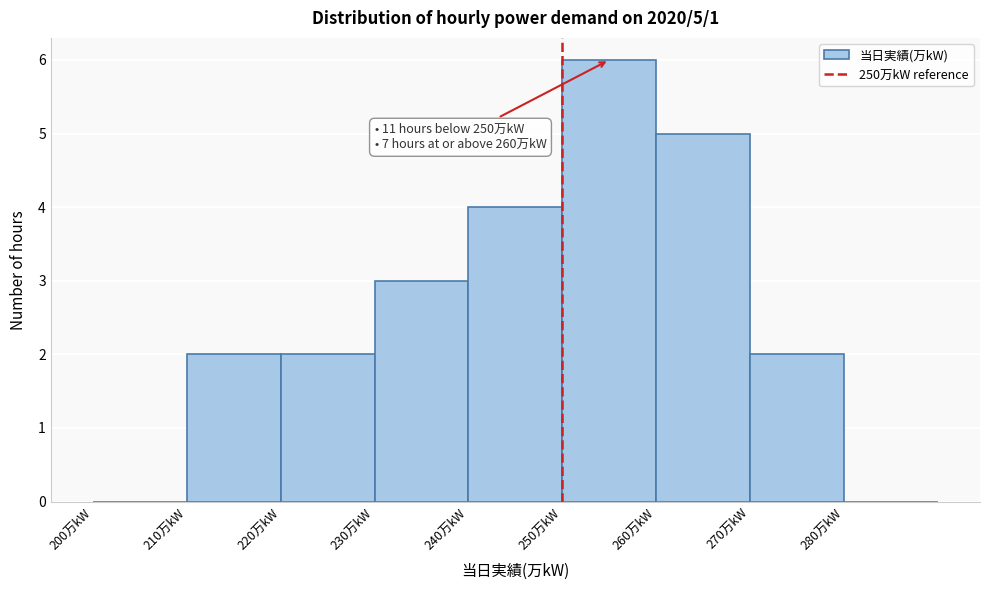

Over which range of the x-axis is the bar tallest?

250 to 260